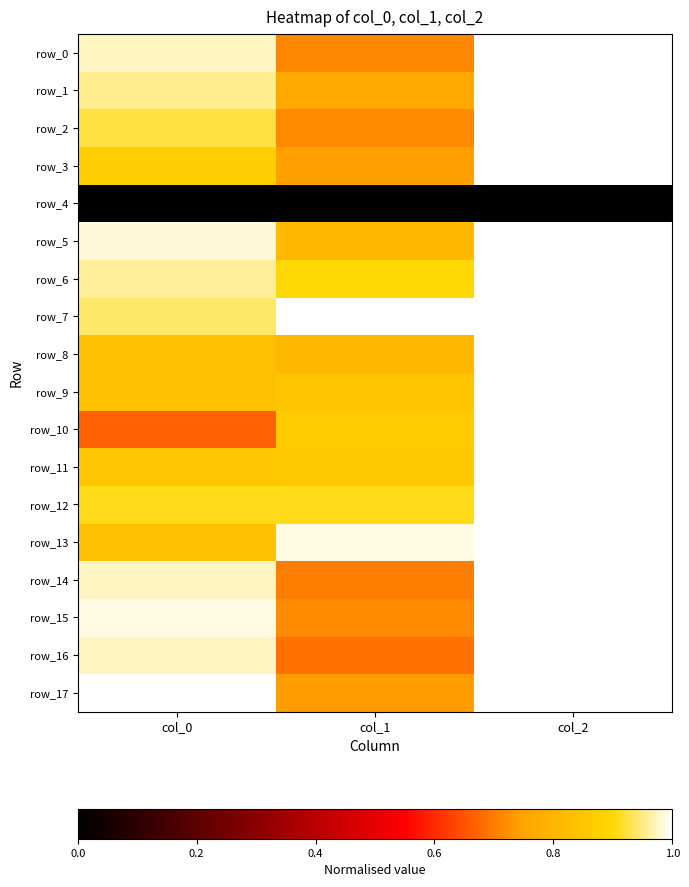

At how many categories does at least one series exceed 0?

3